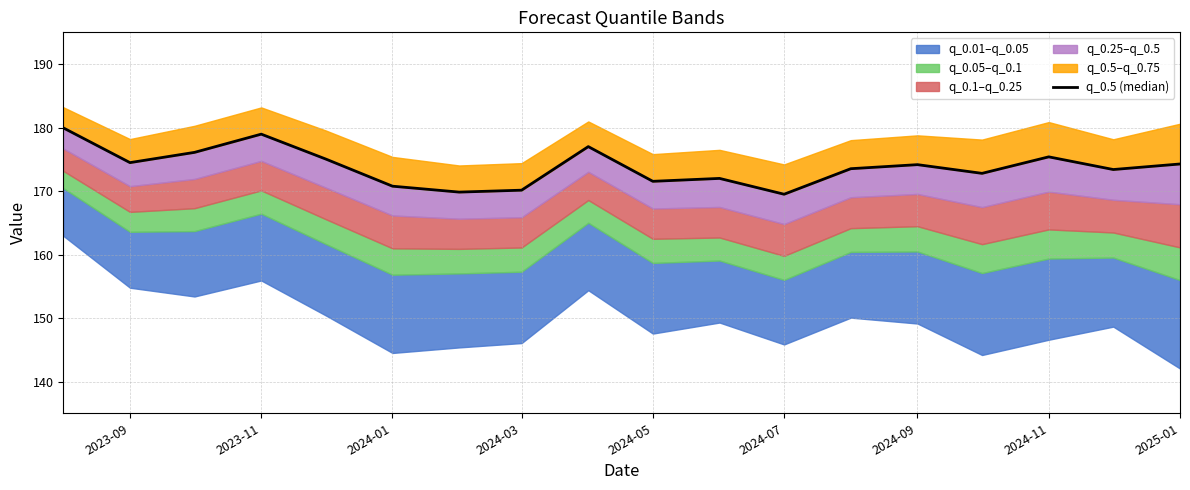

True or false: the data shows 255.2 at 2024-01.

False